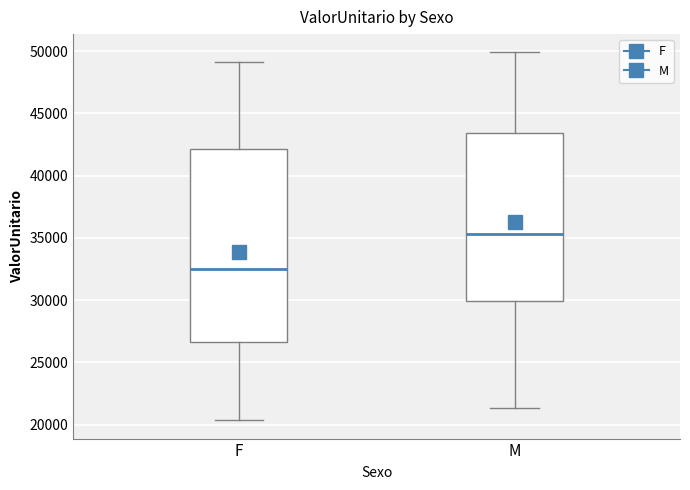

Which box is the tallest, from its lower edge to its upper edge?

F